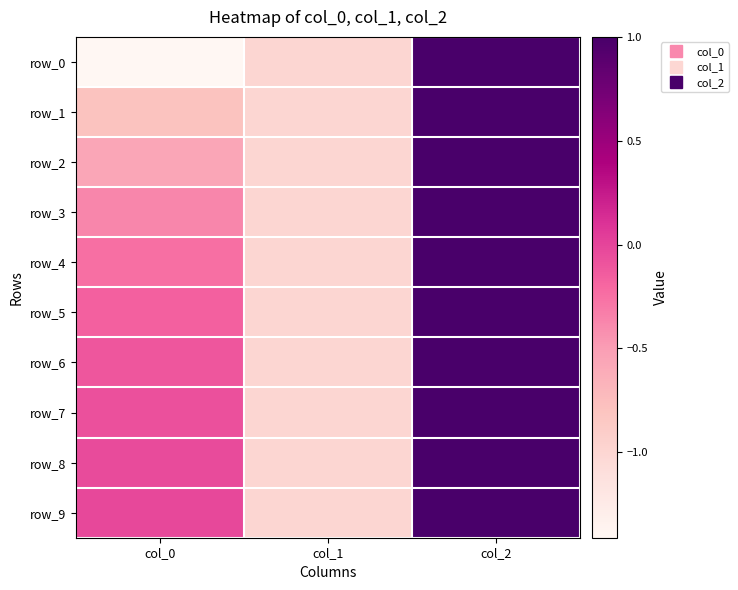

What is the highest value of the row_5 series?

1.0